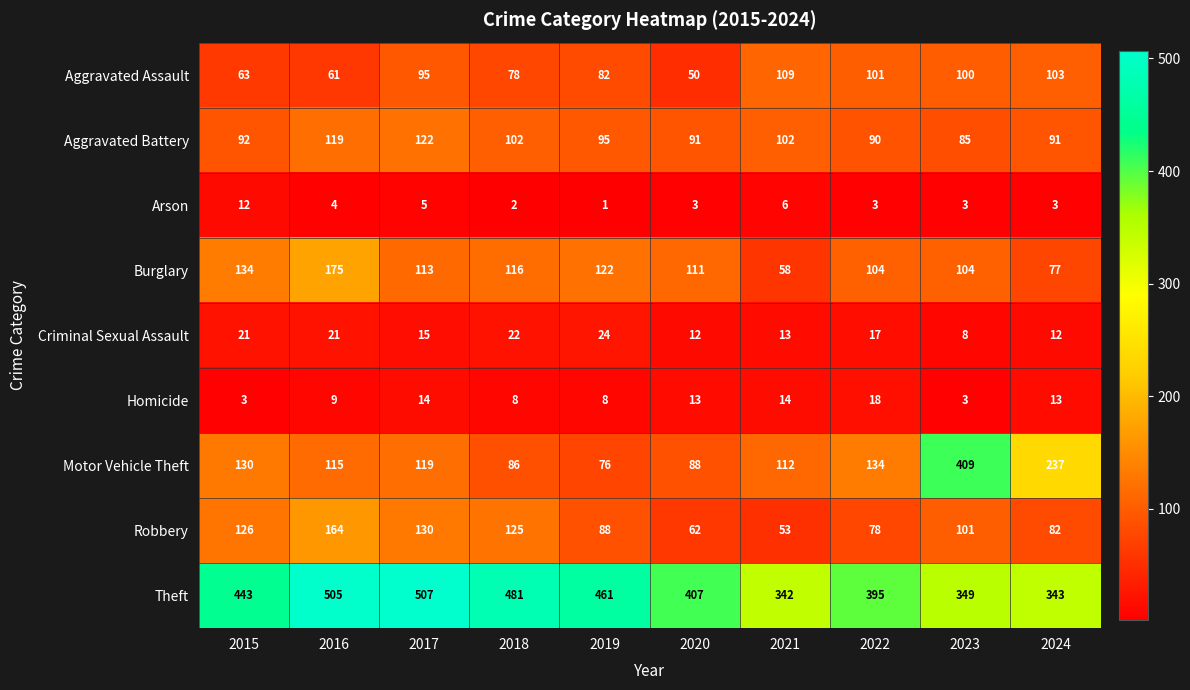

What is the difference between the second highest and minimum values in the Aggravated Assault series?

53